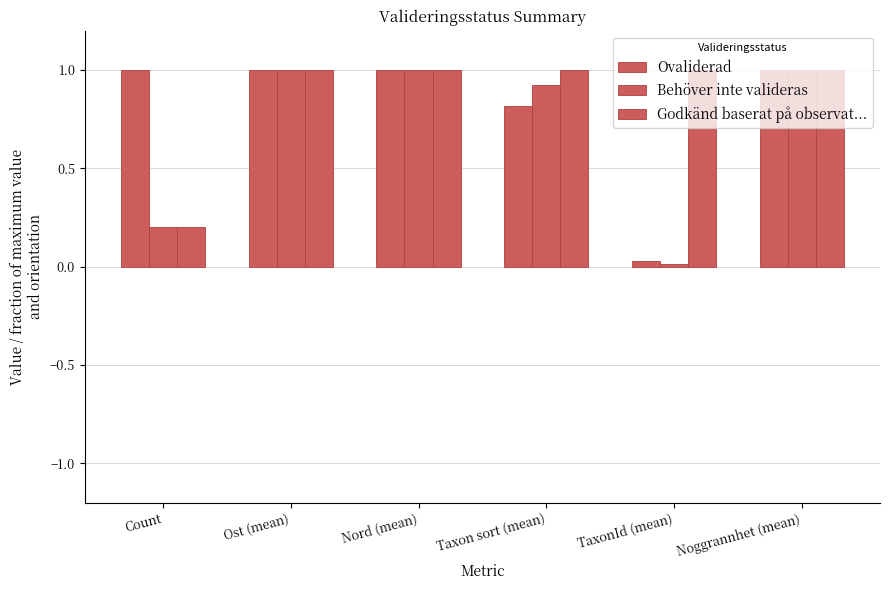

Reading left to right, extract all data points from this chart.

Ovaliderad: 1.0	1.0	1.0	0.8	0.0	1.0
Behöver inte valideras: 0.2	1.0	1.0	0.9	0.0	1.0
Godkänd baserat på observat...: 0.2	1.0	1.0	1.0	1.0	1.0